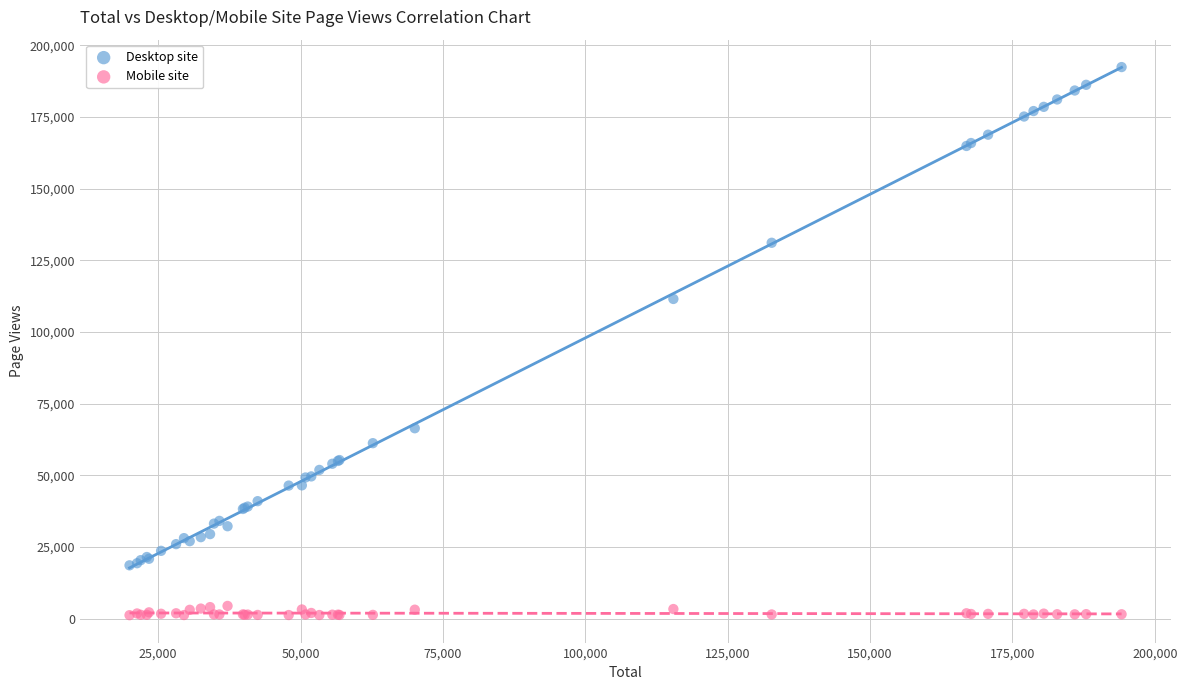

Which series contains the lowest Y value?

Mobile site